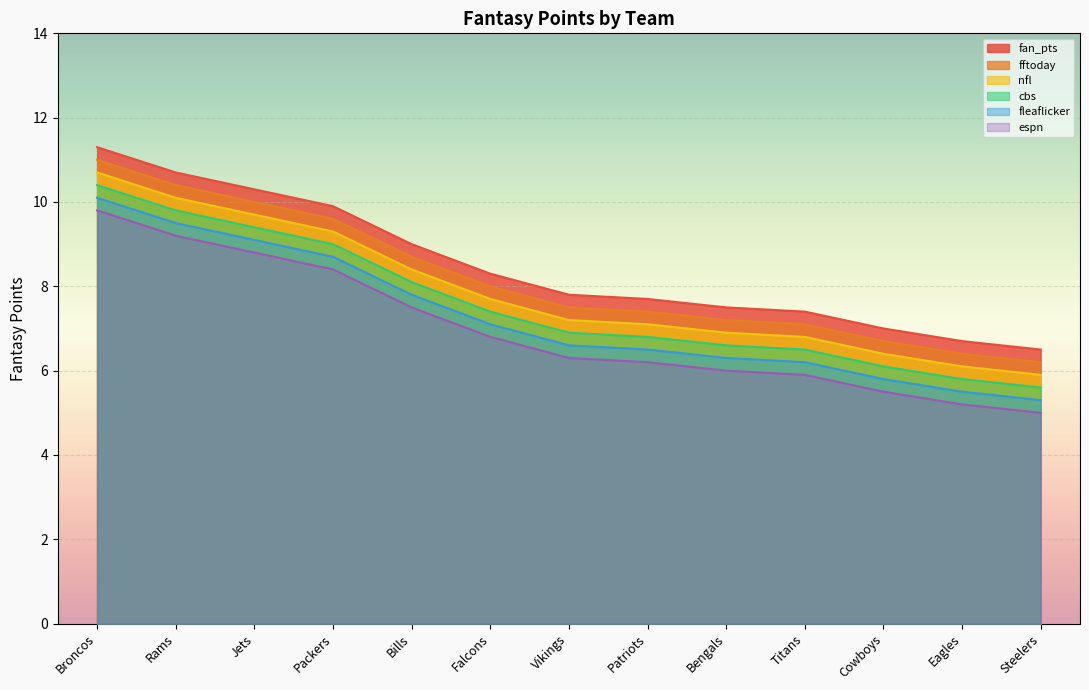

What is the value of the nfl point at the 5th from the left?

8.4